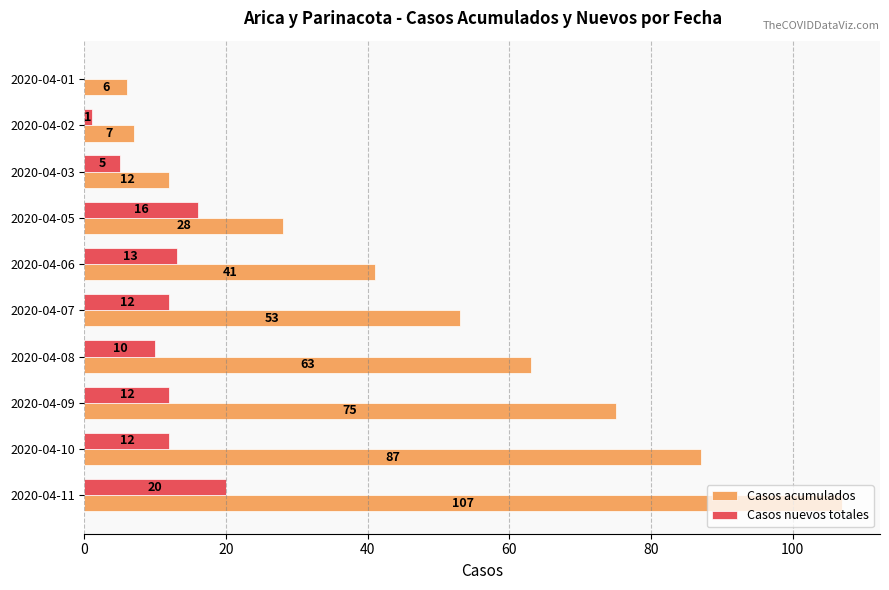

Which series has the largest total across all categories?

Casos acumulados